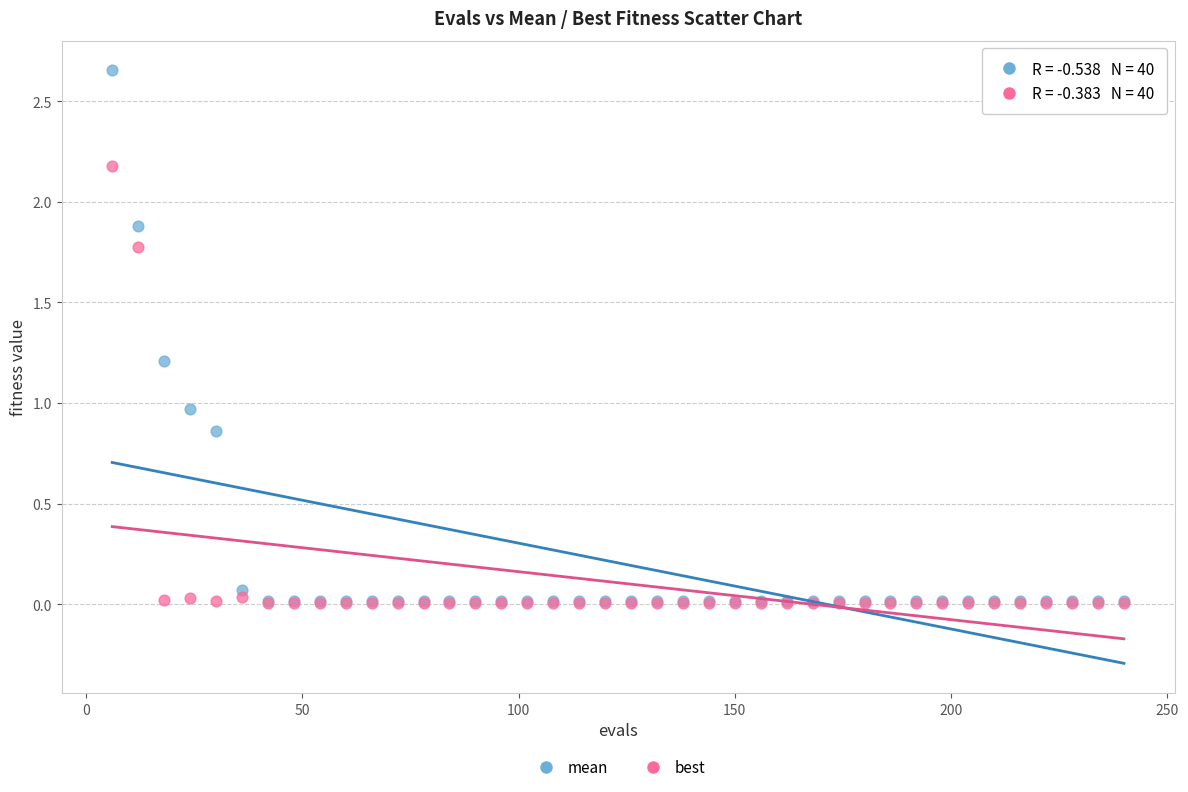

Which series has the largest Y range (max minus min)?

mean